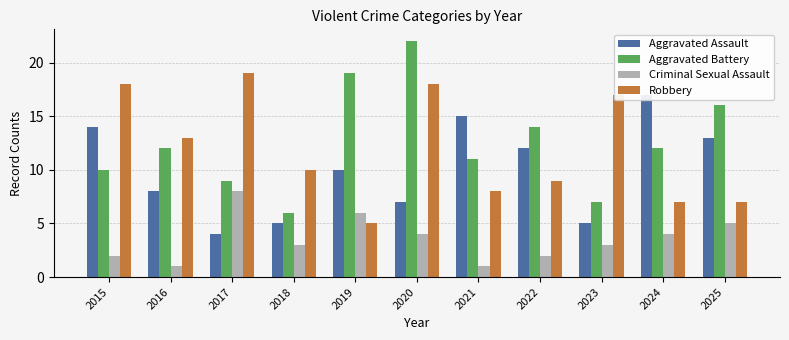

Read the Criminal Sexual Assault value at 2022.

2